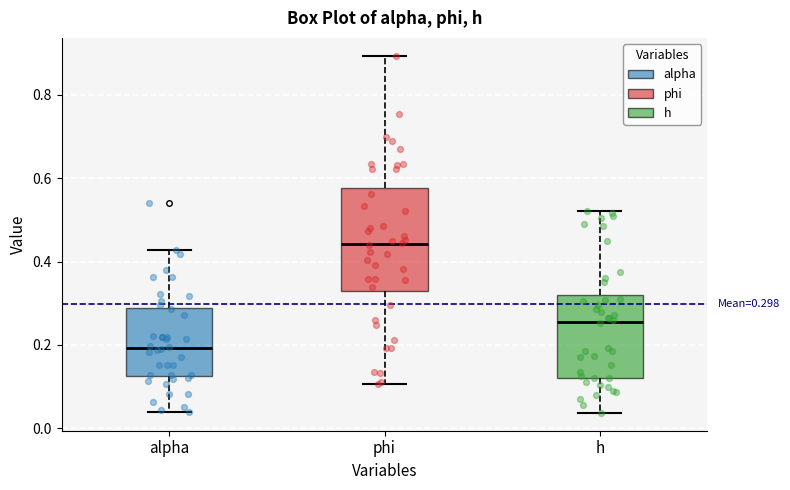

Which box is the tallest, from its lower edge to its upper edge?

phi